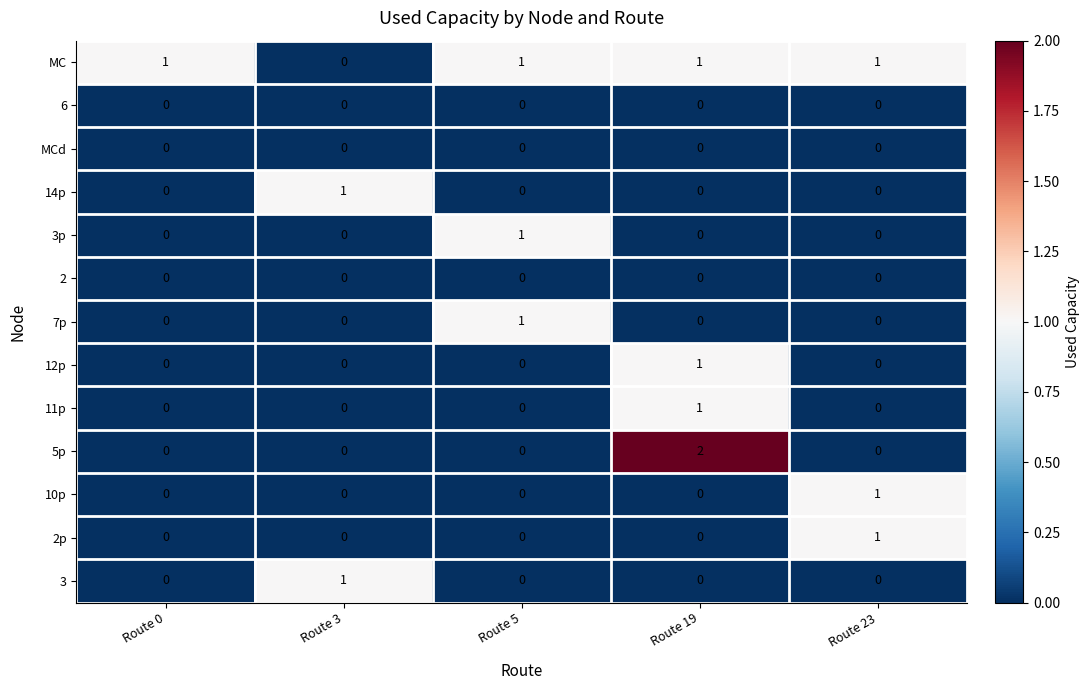

The 12p series shows 0 at Route 5. True or false?

True